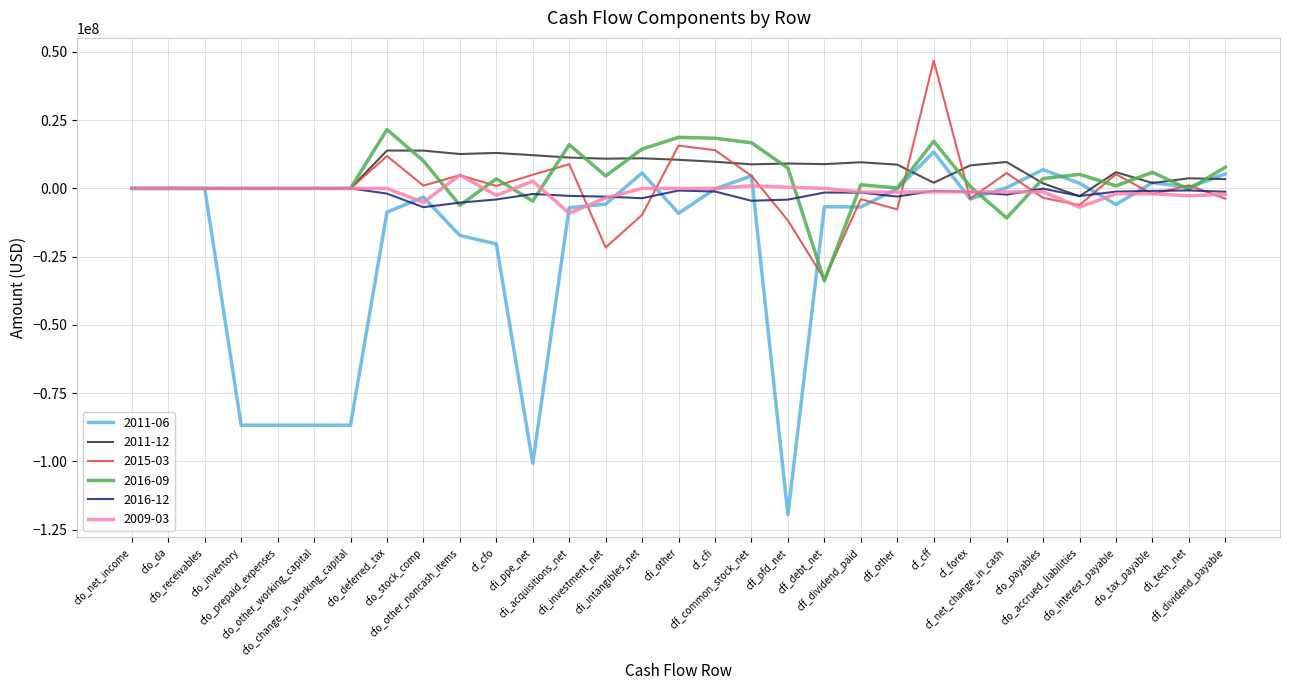

Which series has the widest spread of values?

2011-06